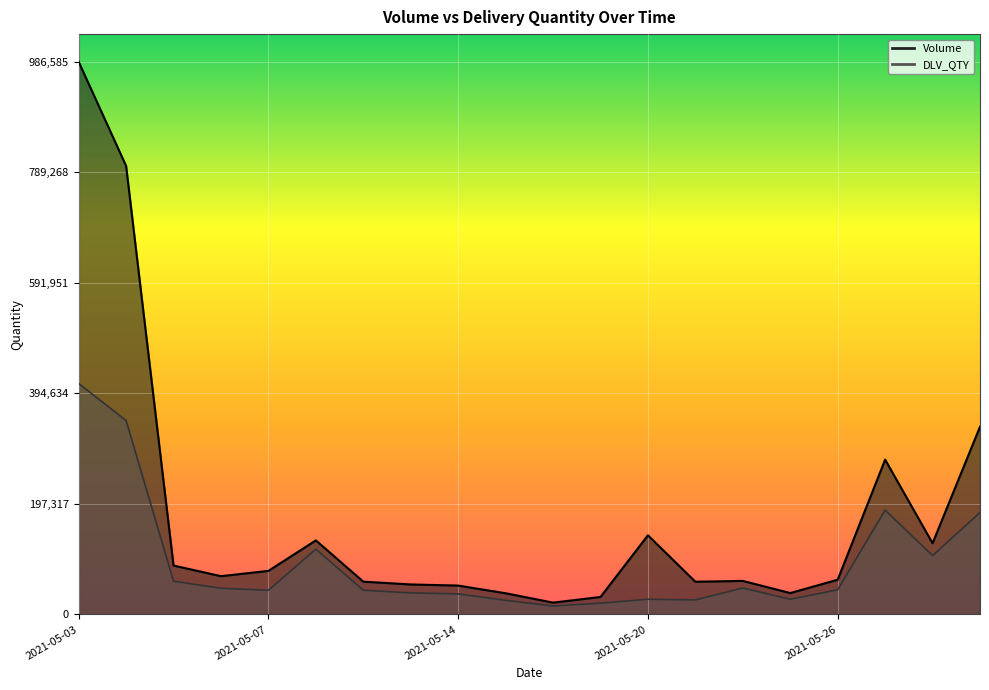

Reading left to right, list all the values displayed in this chart.

Volume: 986585	800639	87256	68281	77758	132194	58507	53542	51504	37826	21082	31155	141237	58389	59814	38162	61957	276298	127091	335085
DLV_QTY: 412293	346078	59371	46748	43140	116566	43218	38508	36700	25183	15057	20035	27147	25945	47231	27075	44063	186272	105010	181881